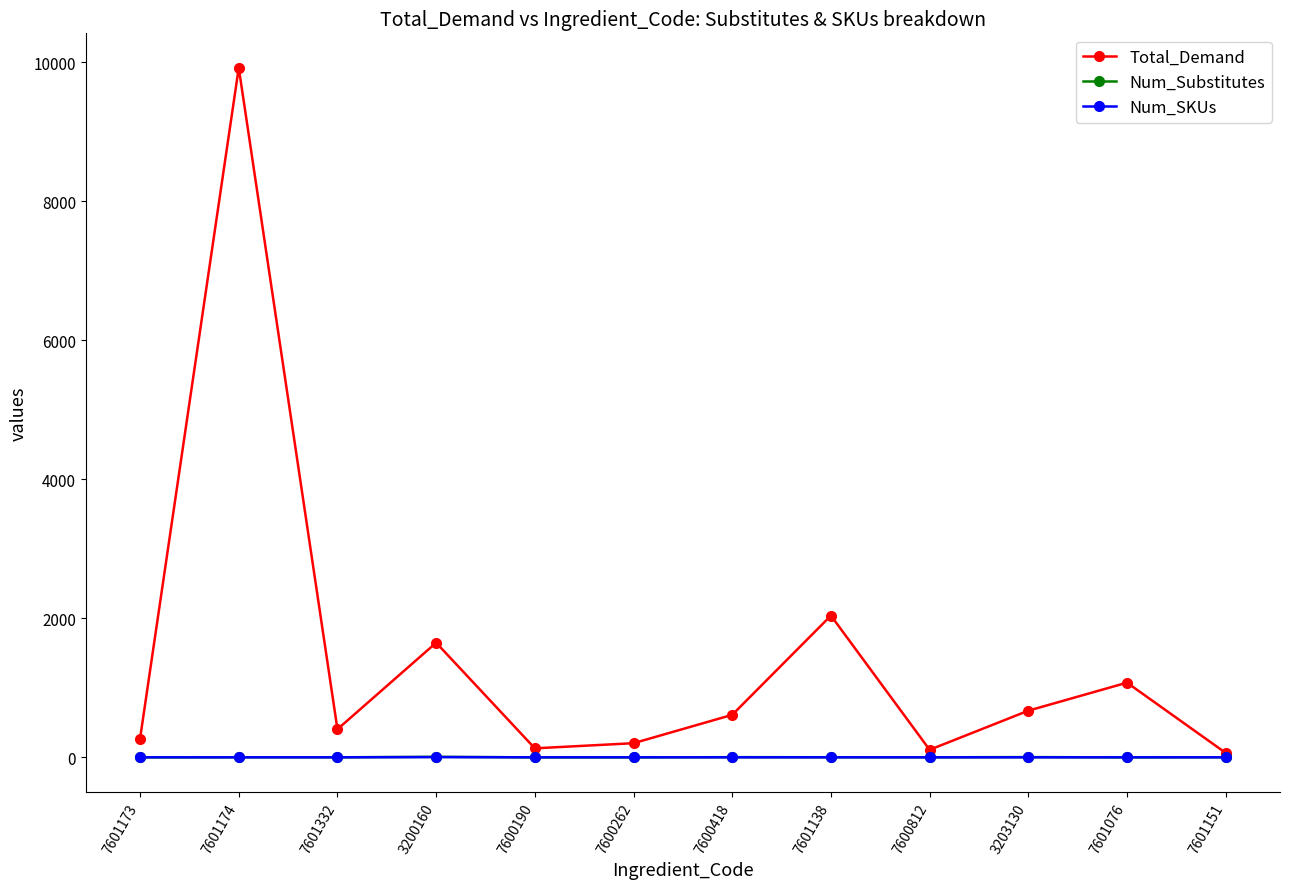

At which label does Total_Demand reach its peak?

7601174